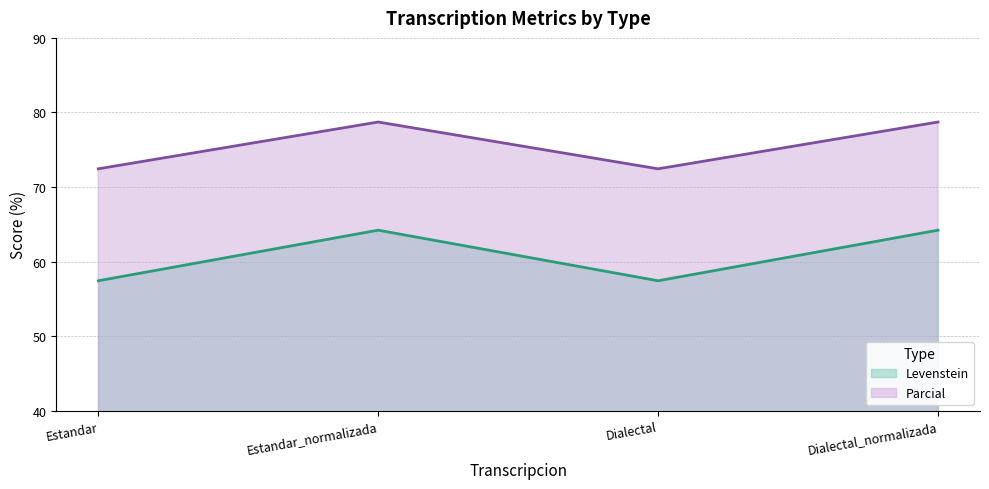

Is the value of Levenstein at Dialectal_normalizada greater than the value of Parcial at Dialectal_normalizada?

No